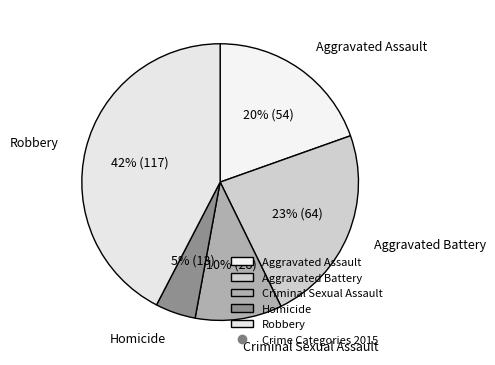

How many segments does this pie chart have?

5